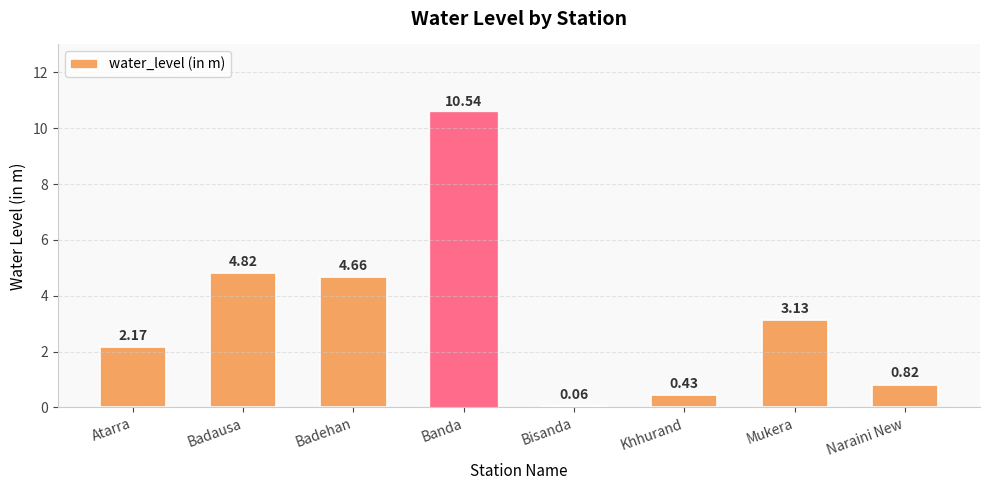

Approximately how many times larger is the value at Banda compared to Atarra?

4.9